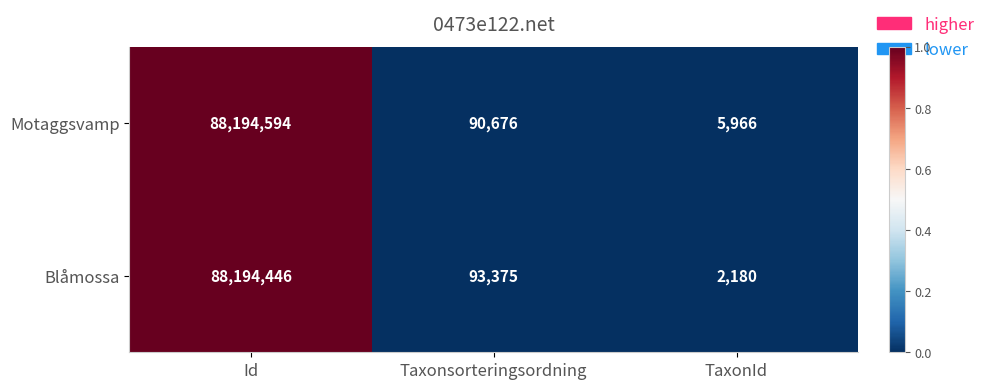

The Blåmossa series shows 88194446 at Id. True or false?

True